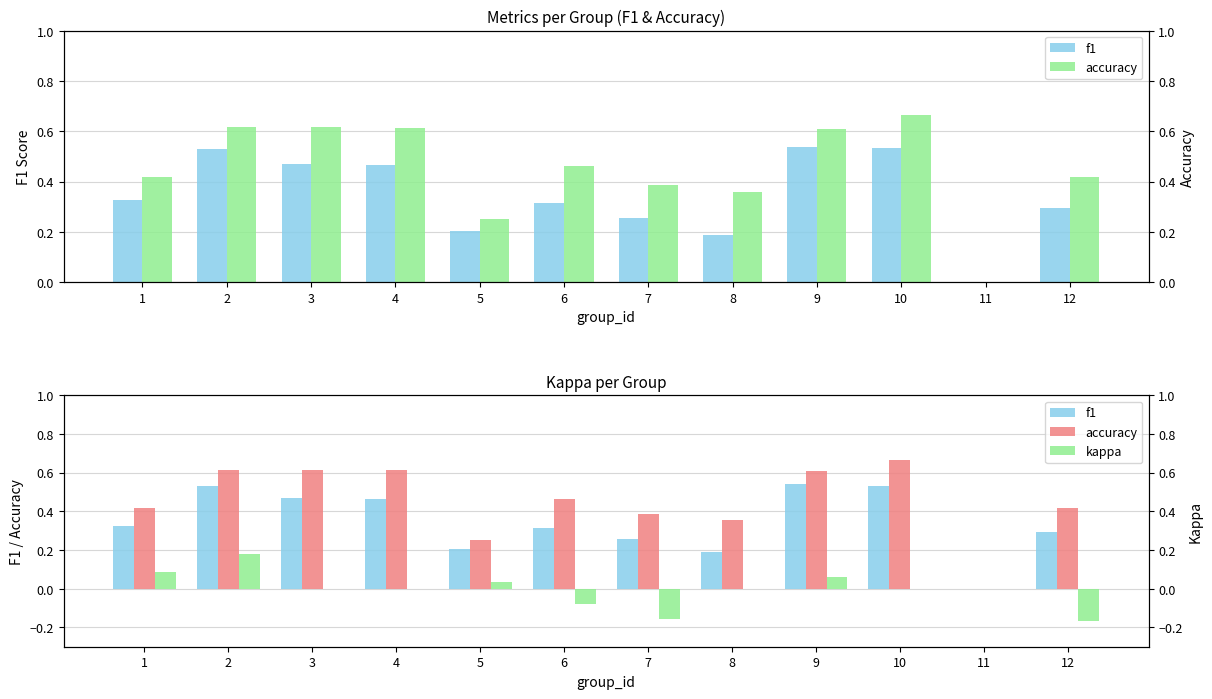

Is it true that f1 equals 0.2 at 12?

False